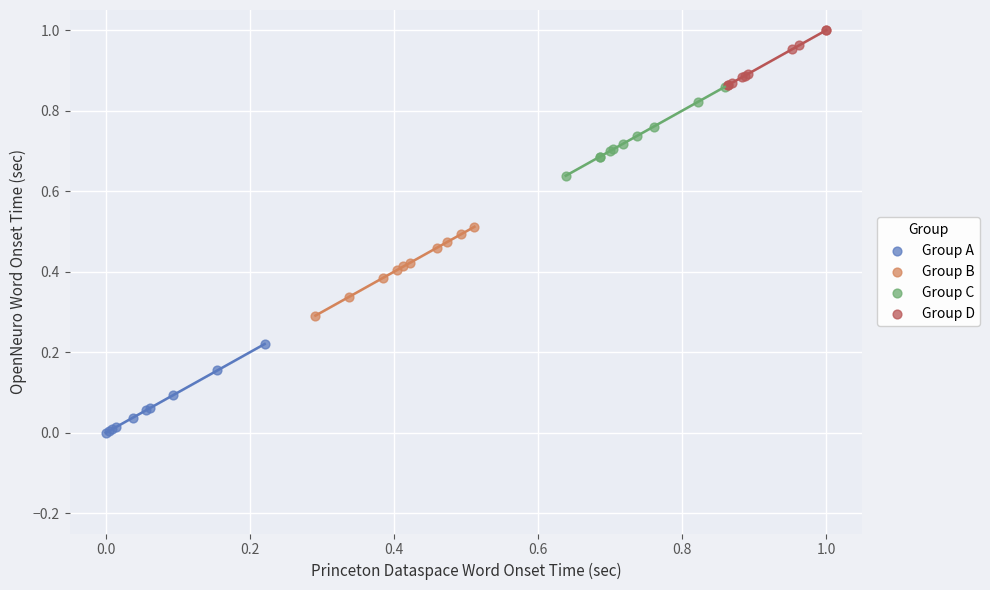

Which series contains the highest Y value?

Group D